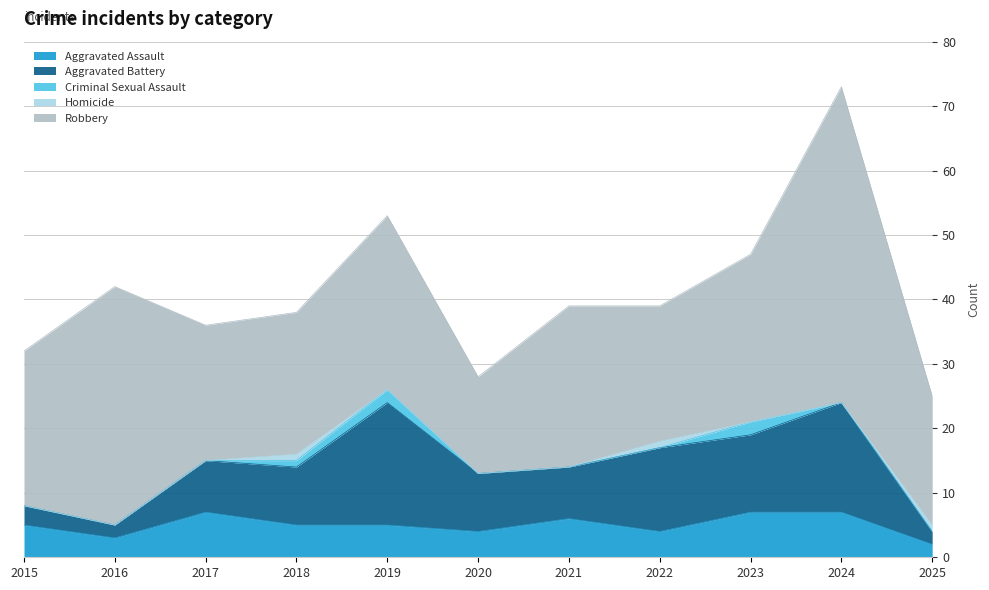

True or false: Aggravated Assault and Criminal Sexual Assault intersect in this chart.

False